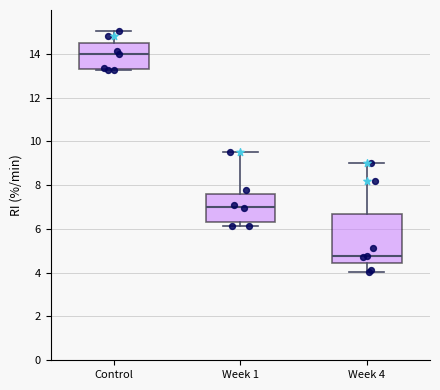

Reading left to right, transcribe this box plot: for each box, give where its median line is, the range the box spans, and where its two whiskers end, as read against the y-axis. The values are not printed on the chart, so give them approximately, as read against the axis.

Control: median 14.0, box 13.4 to 14.4, whiskers 13.2 to 15.0
Week 1: median 7.0, box 6.4 to 7.6, whiskers 6.2 to 9.6
Week 4: median 4.8, box 4.4 to 6.6, whiskers 4.0 to 9.0